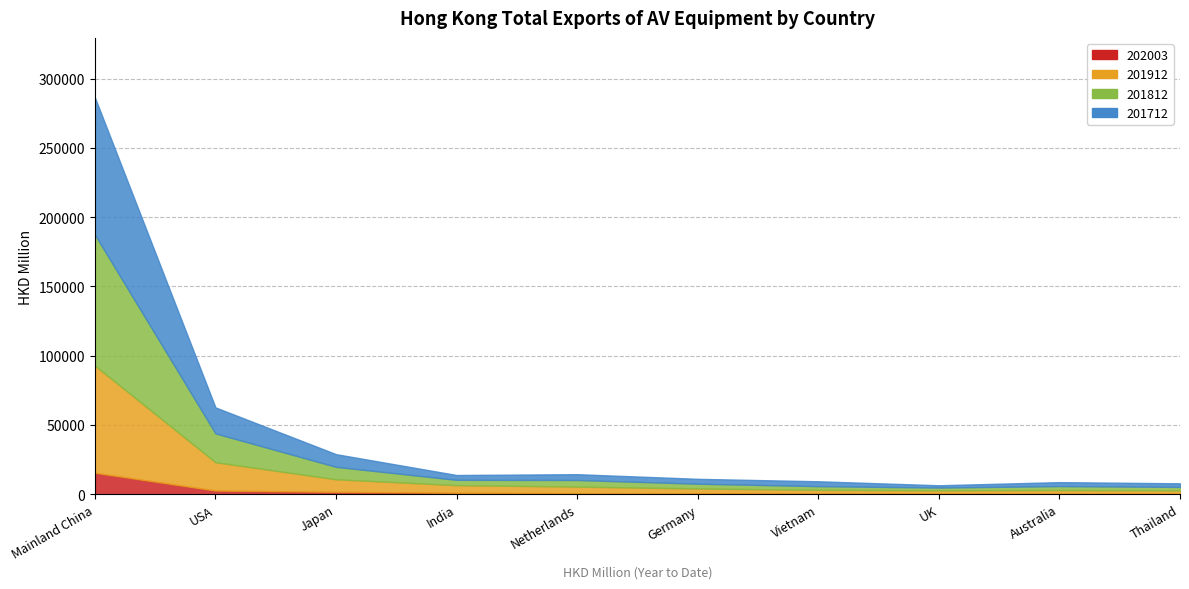

What is the minimum value shown in the chart?

433.8